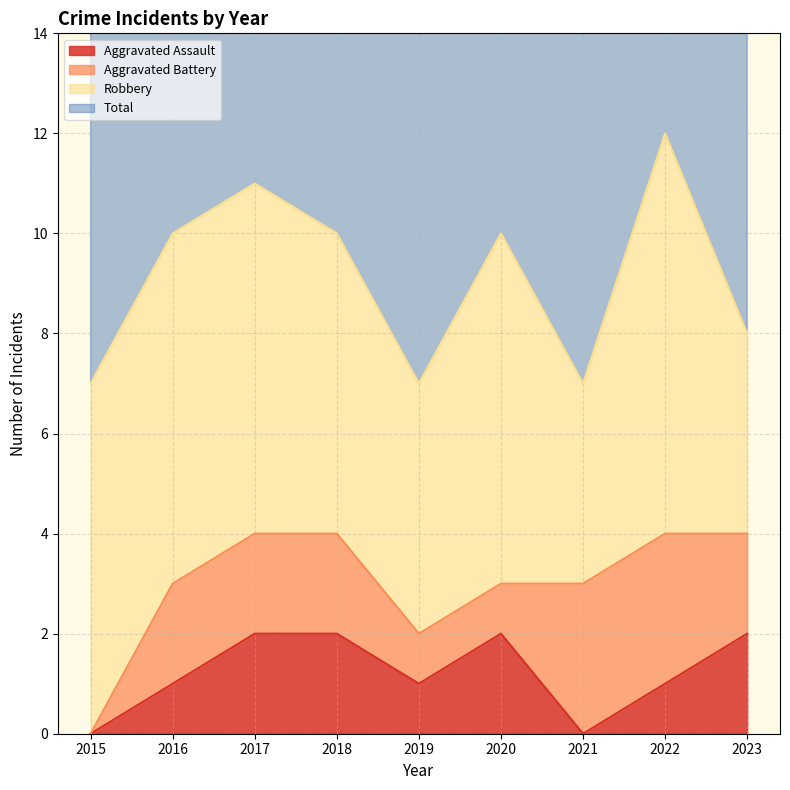

The Aggravated Assault series shows 2 at 2017. True or false?

True